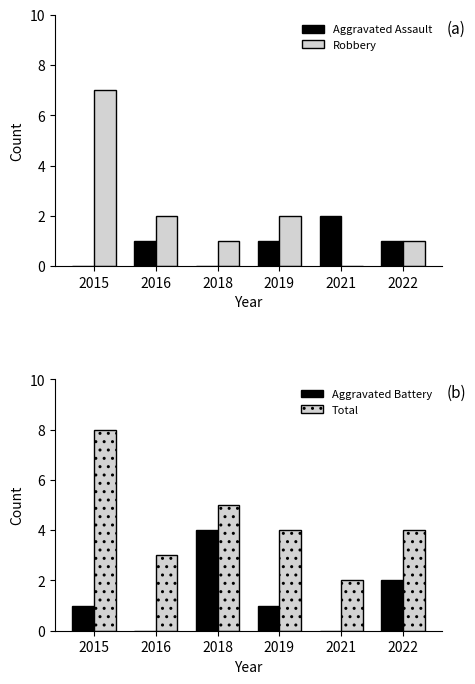

The Aggravated Assault series shows 1 at 2019. True or false?

True